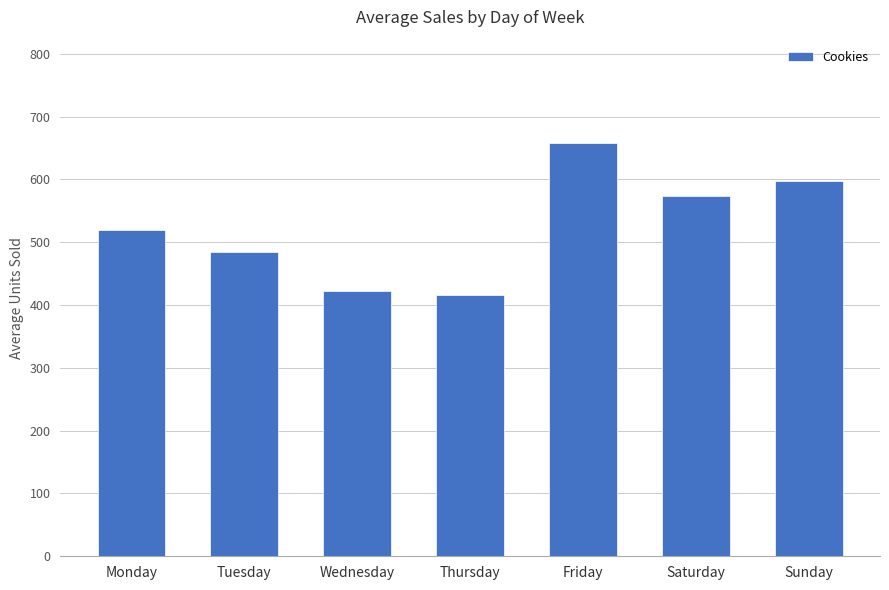

True or false: the data shows 484 at Tuesday.

True